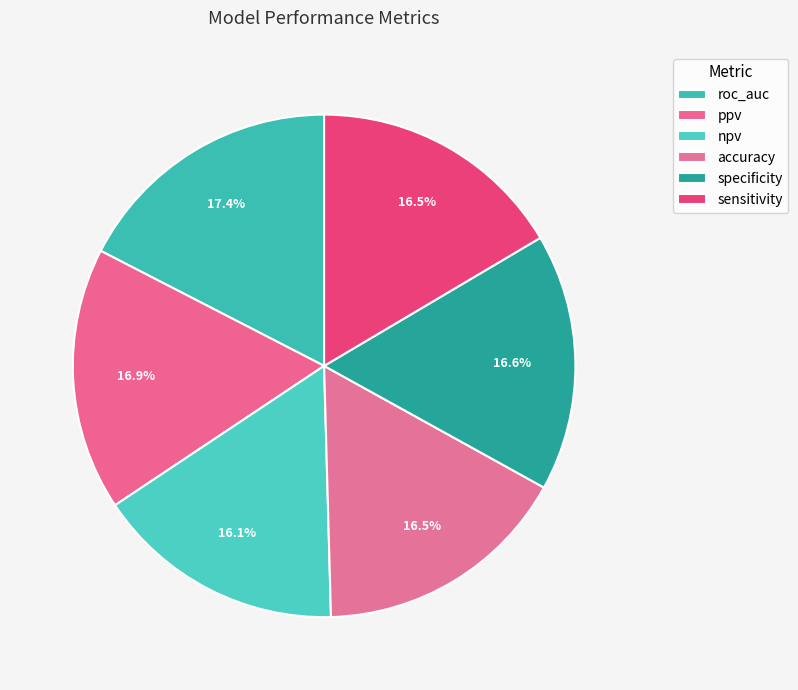

Count the number of slices in the pie.

6